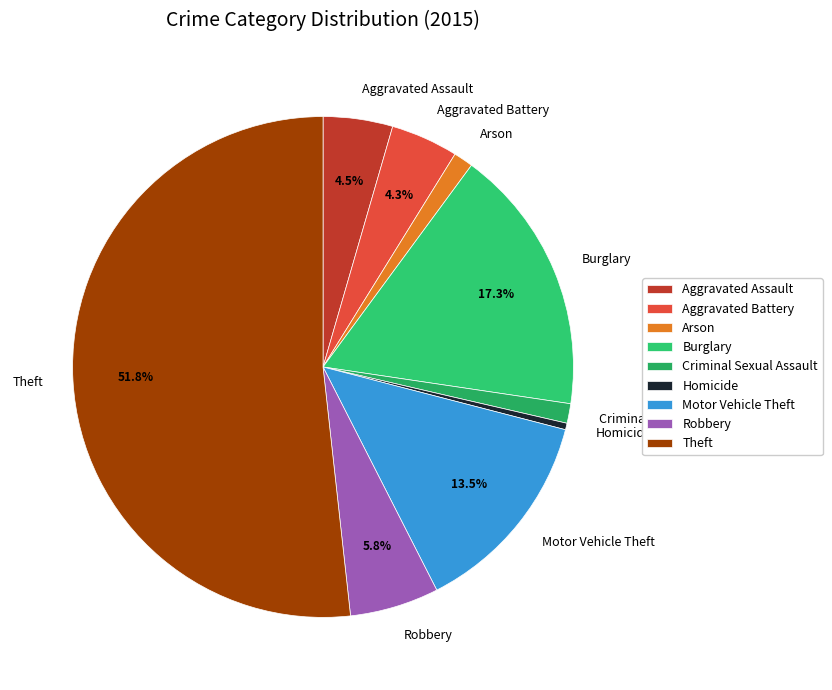

To the nearest percent, what percentage of the pie is Robbery?

6%